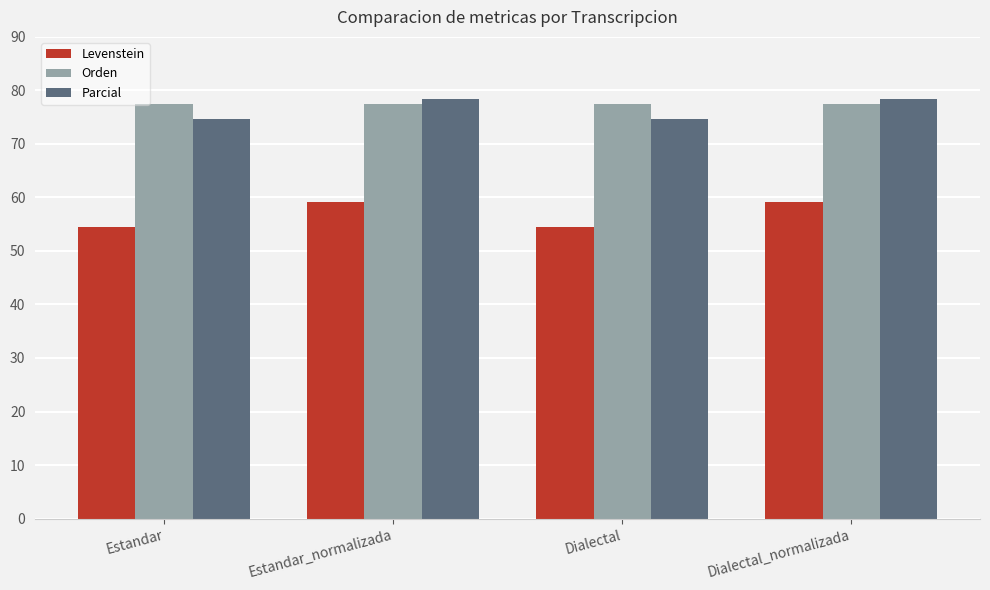

What is the approximate value of Parcial at Dialectal_normalizada?

78.3